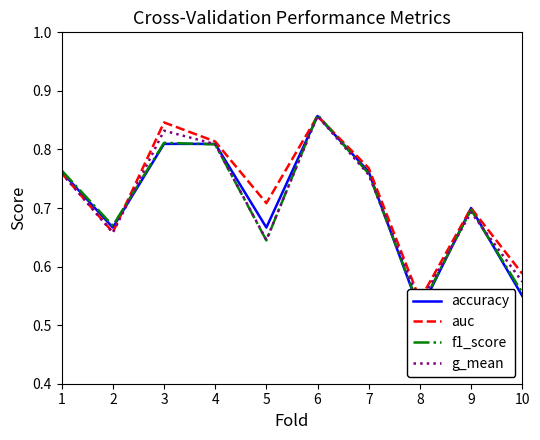

Reading right to left, what are all the values shown in this chart?

accuracy: 10=0.6	9=0.7	8=0.5	7=0.8	6=0.9	5=0.7	4=0.8	3=0.8	2=0.7	1=0.8
auc: 10=0.6	9=0.7	8=0.5	7=0.8	6=0.9	5=0.7	4=0.8	3=0.8	2=0.7	1=0.8
f1_score: 10=0.6	9=0.7	8=0.5	7=0.8	6=0.9	5=0.6	4=0.8	3=0.8	2=0.7	1=0.8
g_mean: 10=0.6	9=0.7	8=0.5	7=0.8	6=0.9	5=0.6	4=0.8	3=0.8	2=0.7	1=0.8